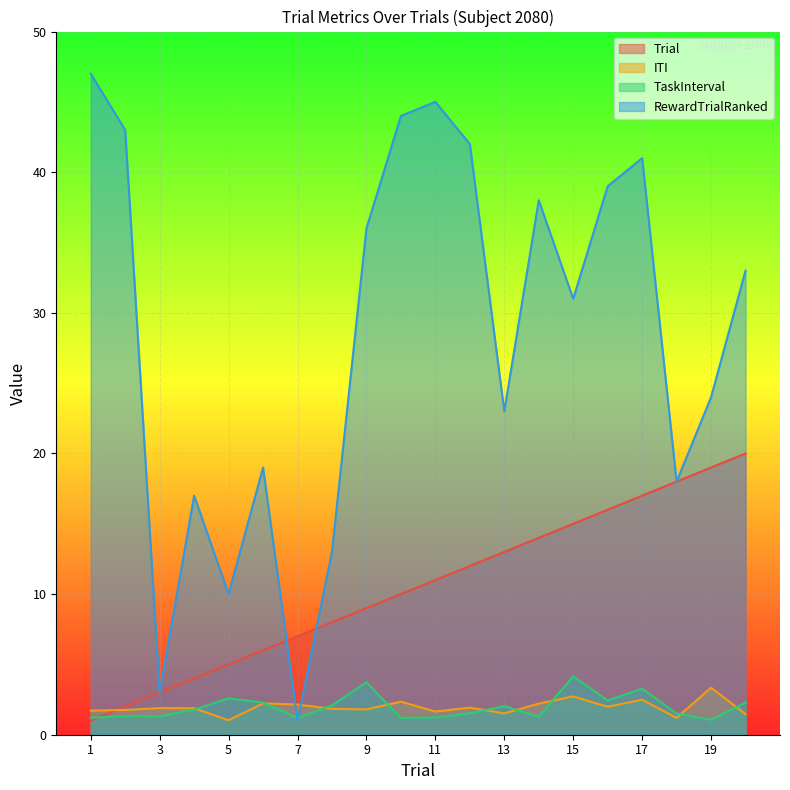

What is the total value across all series at 11?

58.9